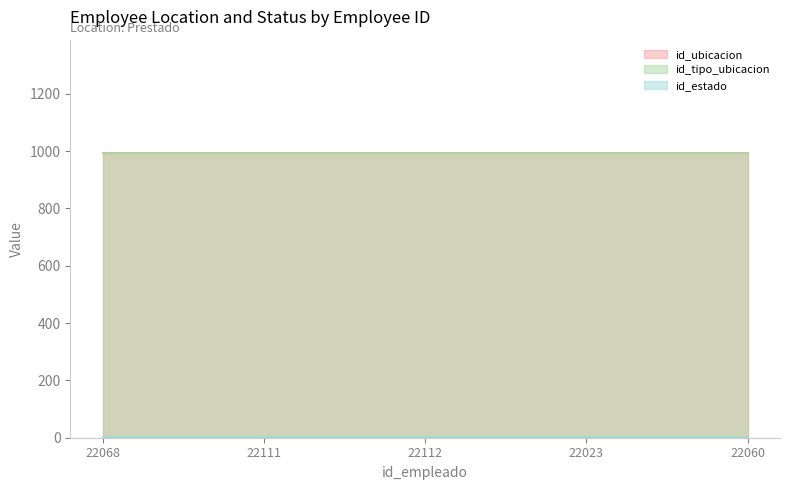

What is the label of the 4th point from the right?

22111